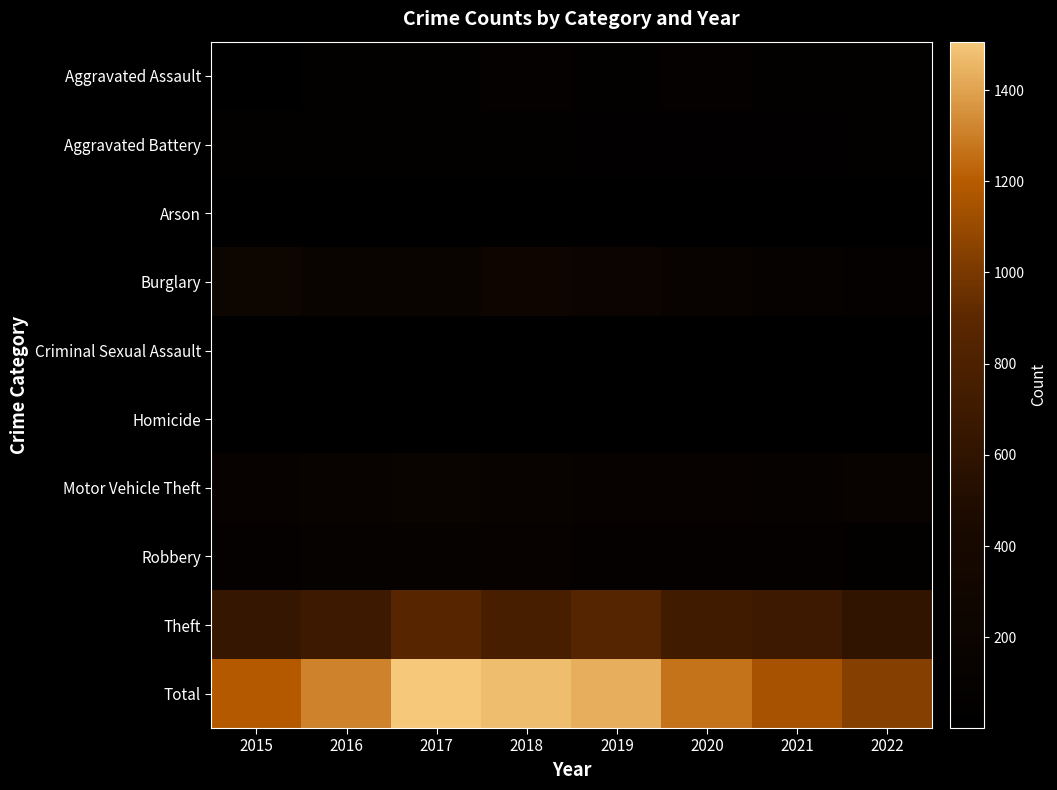

Between 2019 and 2021, which is larger?

2019